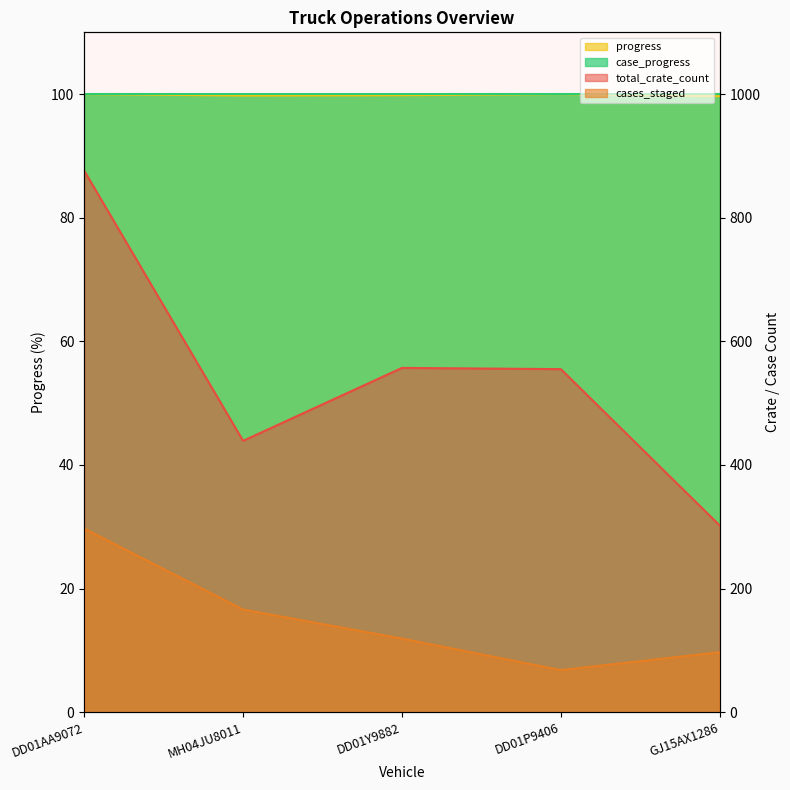

At which category does cases_staged reach its first local valley?

DD01P9406